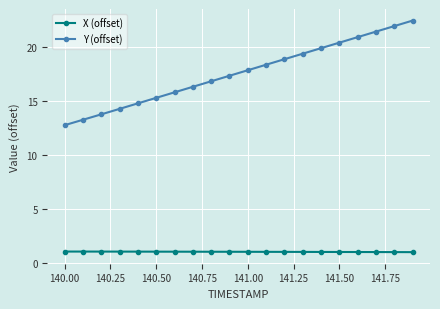

At how many categories does at least one series exceed 5?

20